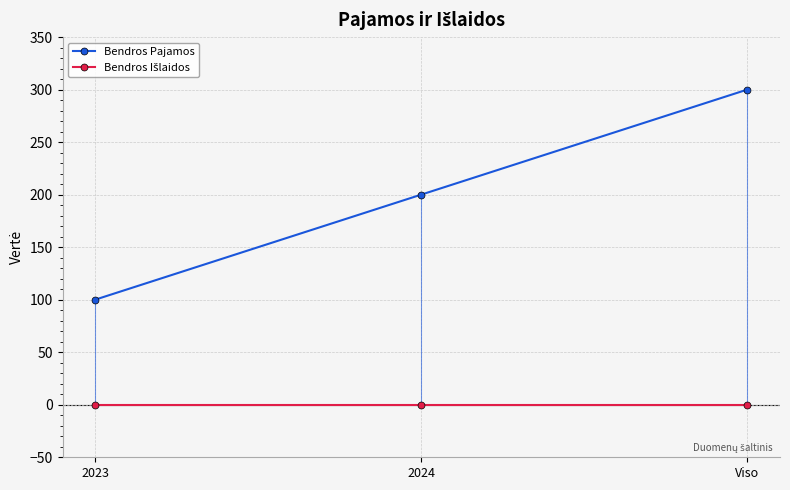

Which series has the largest total across all categories?

Bendros Pajamos